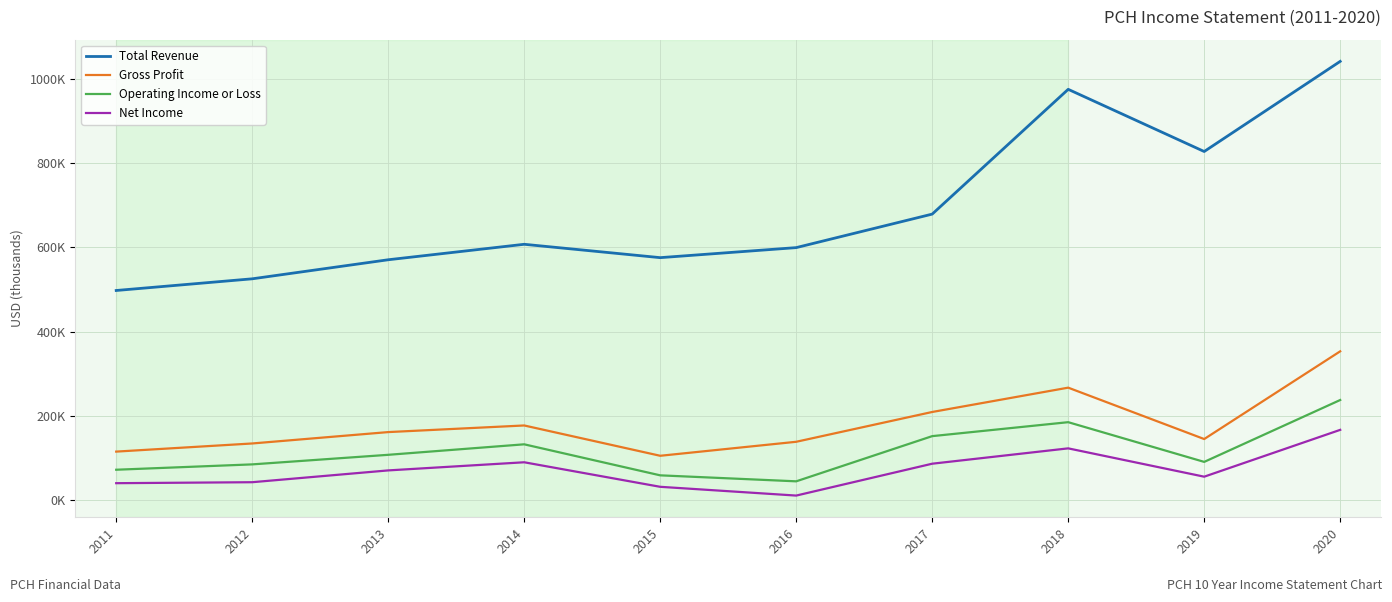

What are all the series names shown in the legend?

Total Revenue, Gross Profit, Operating Income or Loss, Net Income